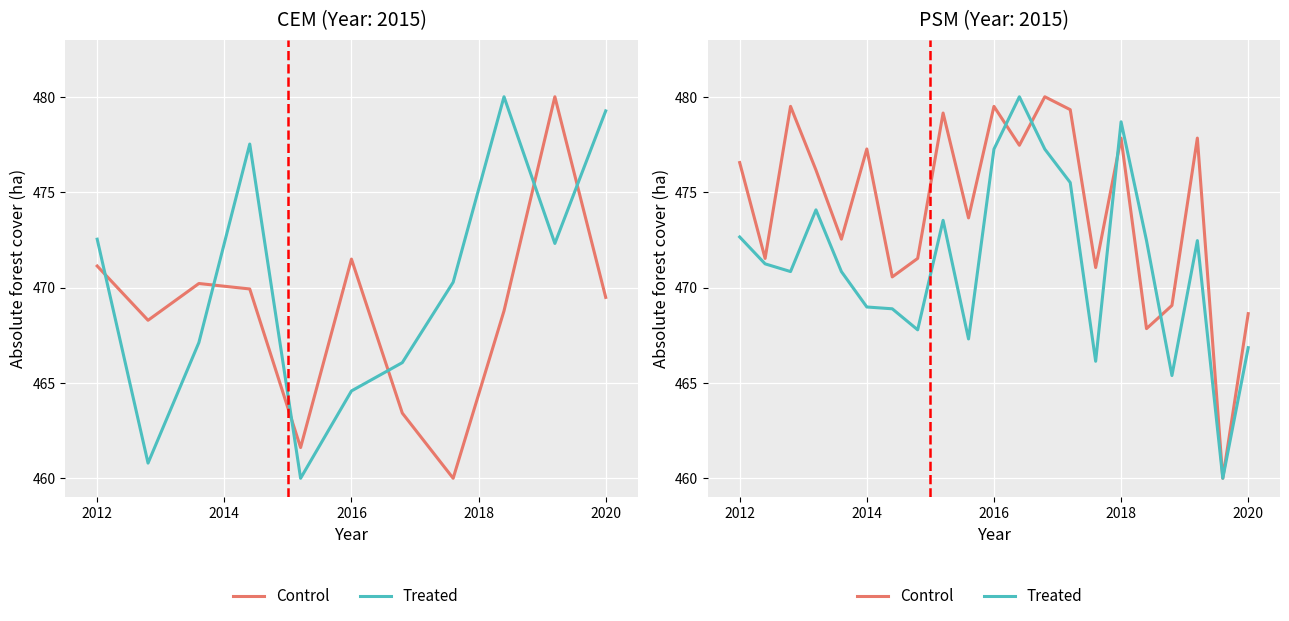

How many times do Treated and Control cross each other?

4